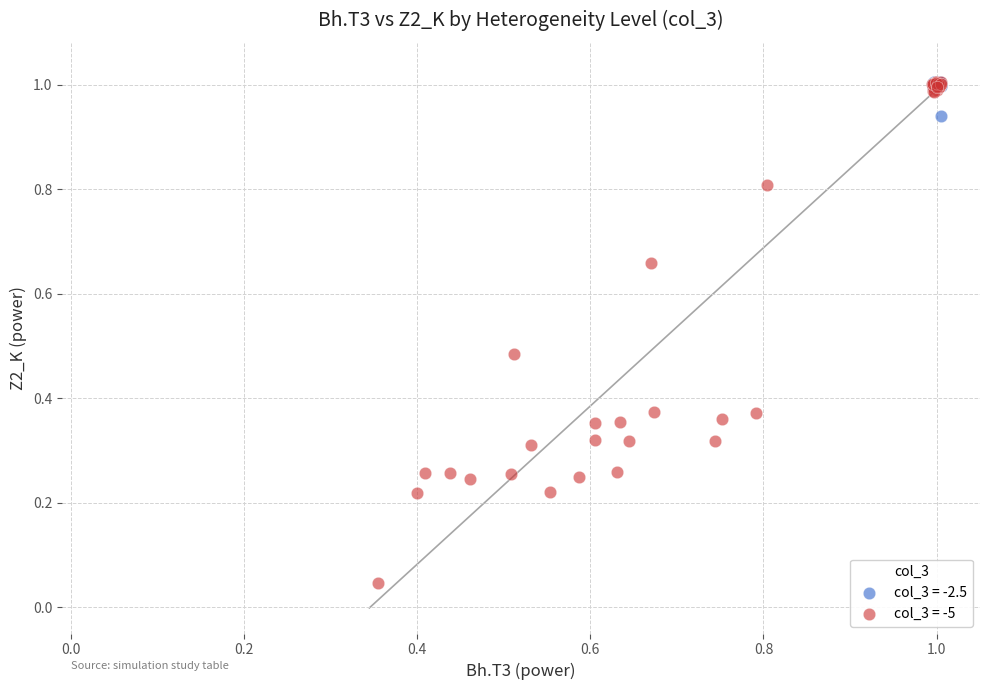

Which series reaches the minimum Y coordinate?

col_3 = -5